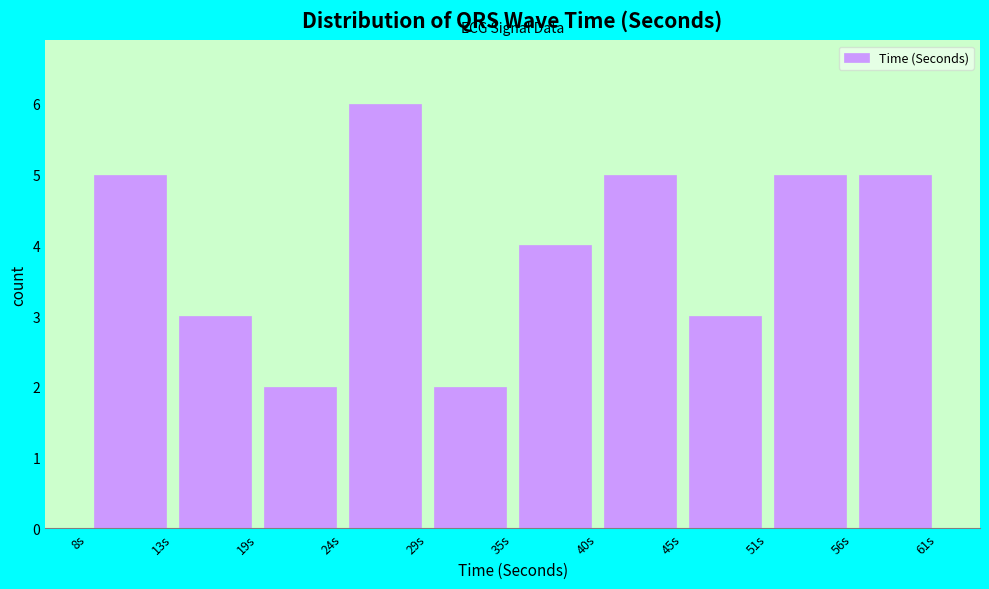

Reading left to right, list every bar in this chart as the range it spans on the x-axis followed by its height. Neither the bar edges nor the heights are printed on the chart, so give them approximately, as read against the axes.

8 to 13: 5
13 to 19: 3
19 to 24: 2
24 to 29: 6
29 to 35: 2
35 to 40: 4
40 to 45: 5
45 to 51: 3
51 to 56: 5
56 to 61: 5